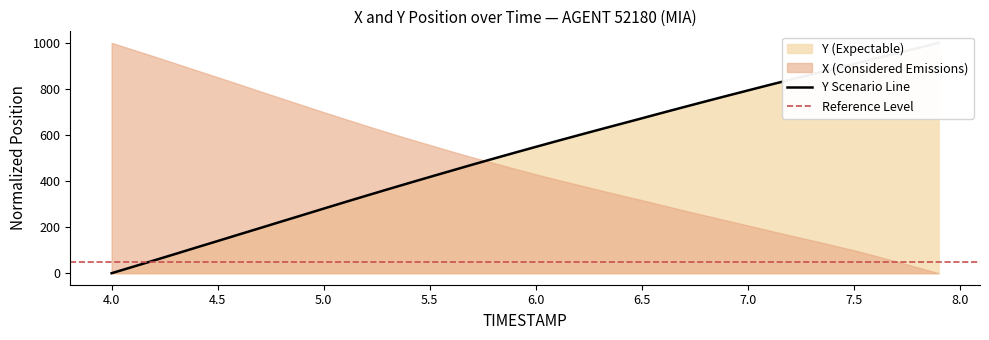

Does the chart have visible grid lines?

No